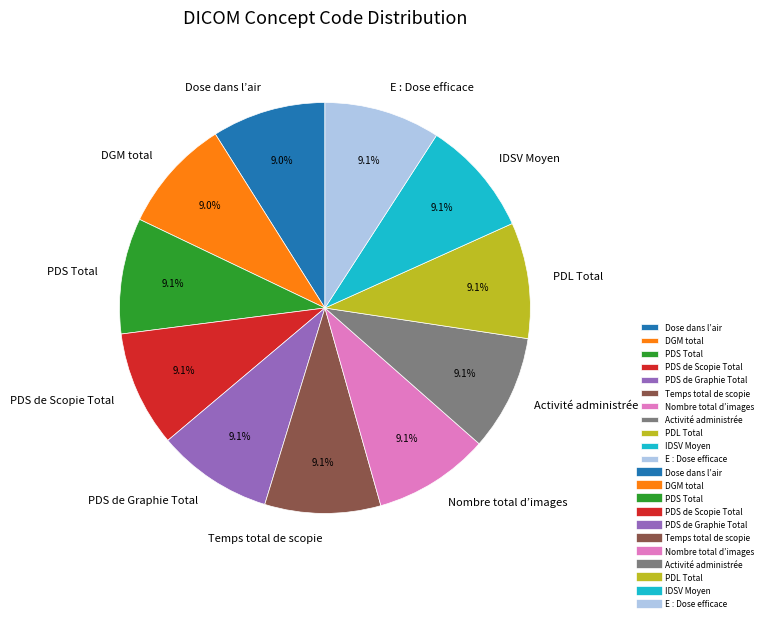

Approximately how many times larger is the value at Activité administrée compared to DGM total?

1.0